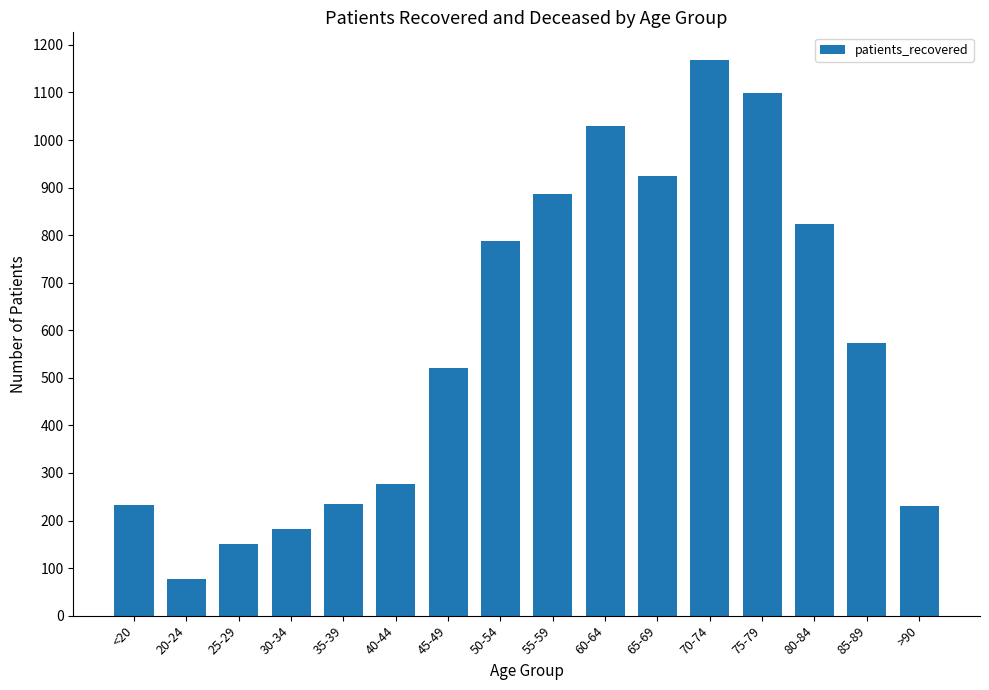

At which label does the data first exceed 574?

50-54